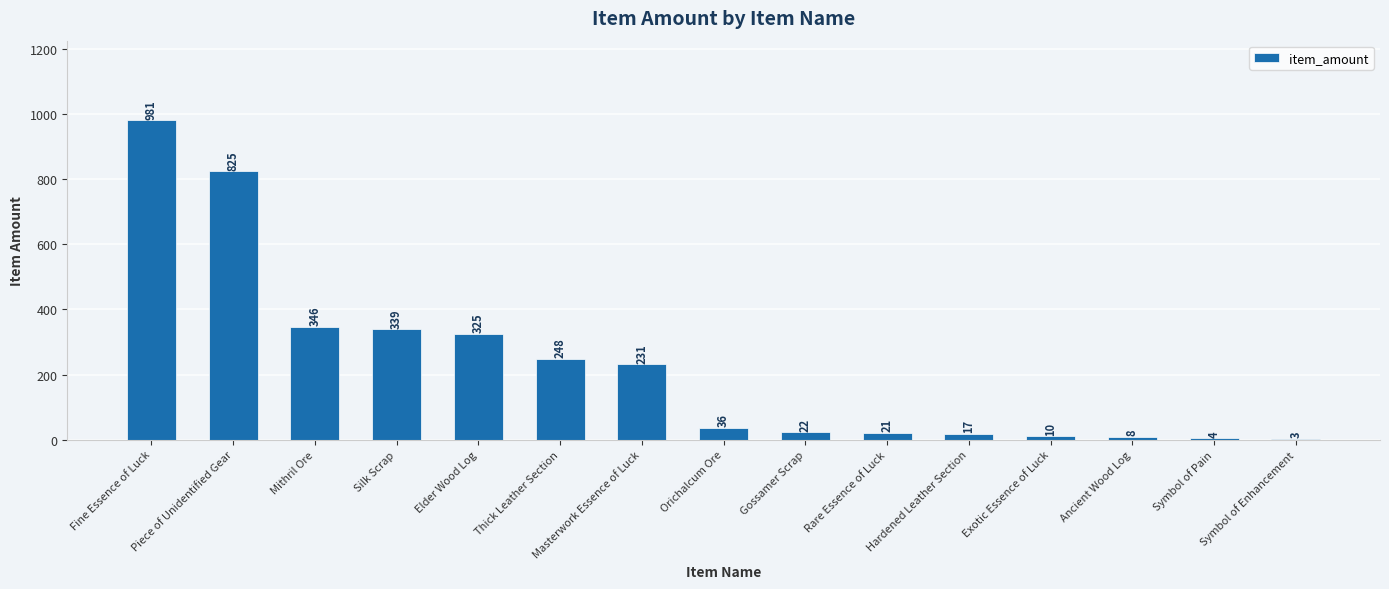

Where does the data first go above 36?

Fine Essence of Luck